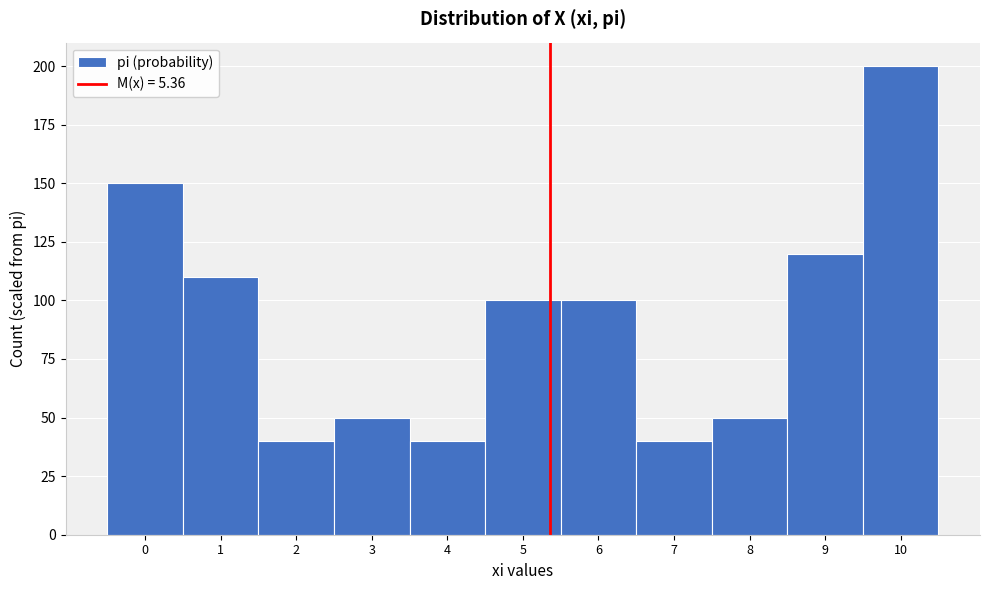

Reading left to right, transcribe this chart: for each bar, give the range it covers on the x-axis and its height. The values are not printed on the chart, so give them approximately, as read against the axis.

-0.5 to 0.5: 150
0.5 to 1.5: 110
1.5 to 2.5: 40
2.5 to 3.5: 50
3.5 to 4.5: 40
4.5 to 5.5: 100
5.5 to 6.5: 100
6.5 to 7.5: 40
7.5 to 8.5: 50
8.5 to 9.5: 120
9.5 to 10.5: 200